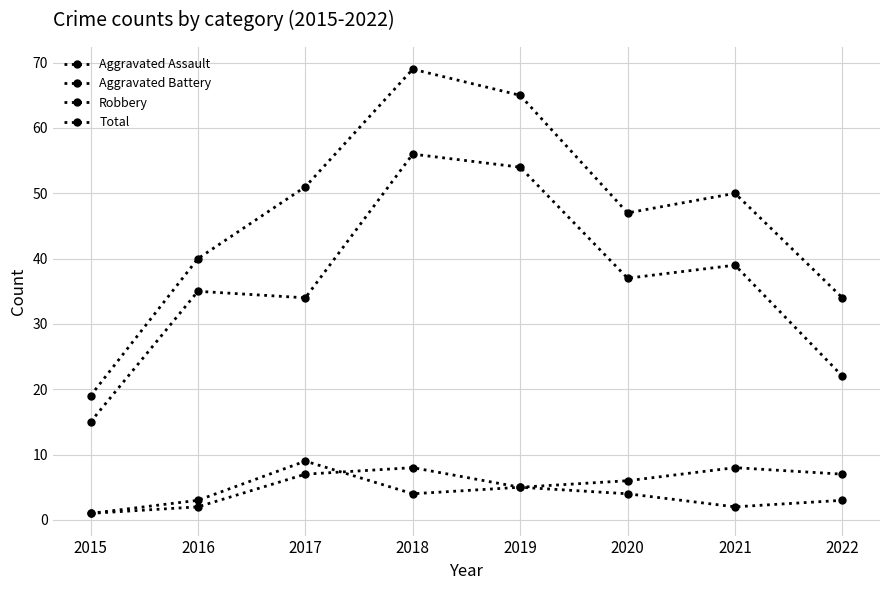

At which category is the sum across all series the highest?

2018